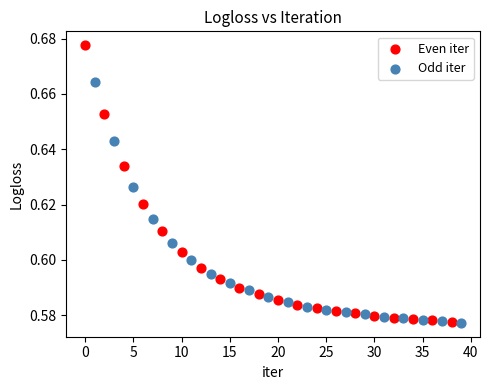

Which series has the widest spread of Y values?

Even iter